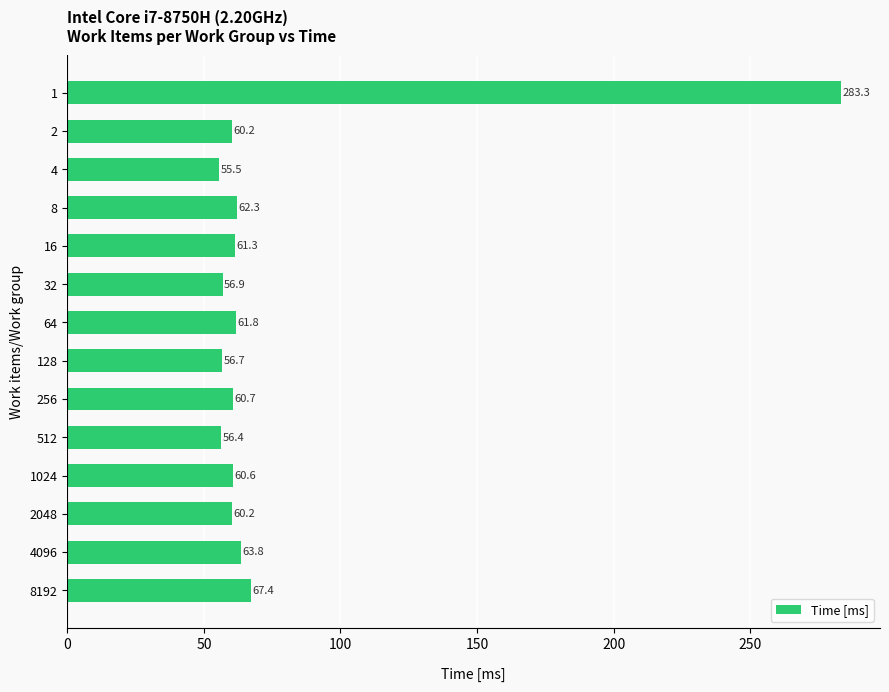

What is the change in value from 256 to 2048?

-0.5